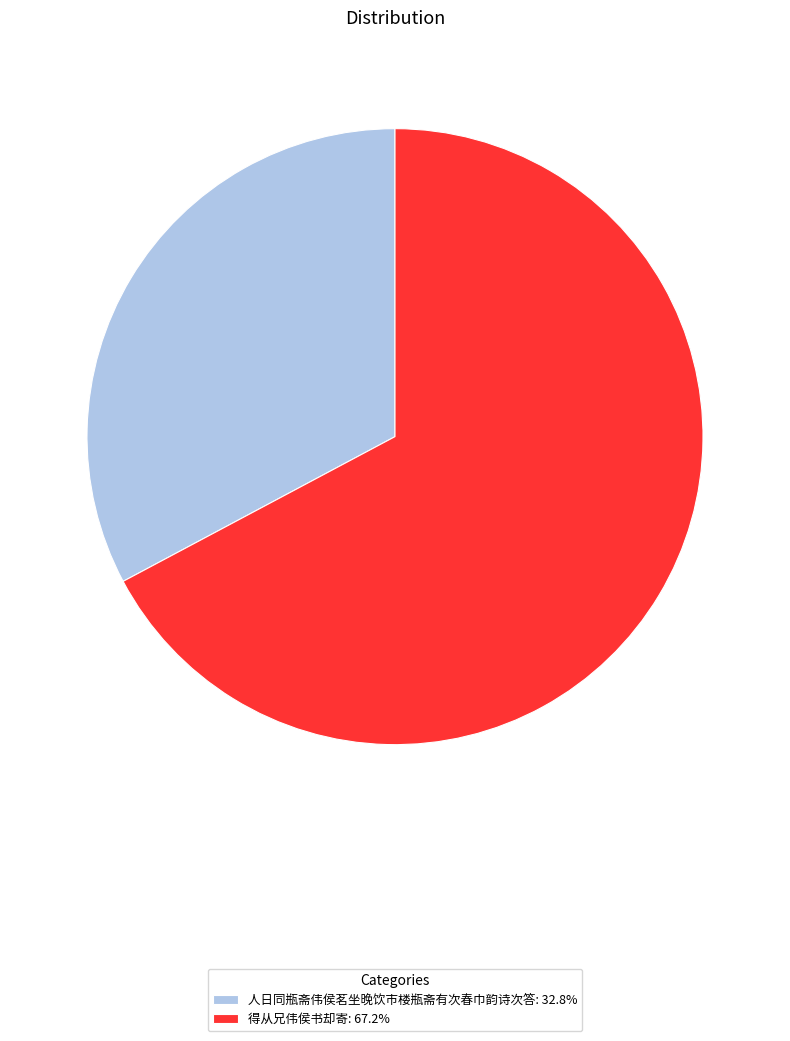

Approximately how many times larger is the value at 得从兄伟侯书却寄: 67.2% compared to 人日同瓶斋伟侯茗坐晚饮市楼瓶斋有次春巾韵诗次答: 32.8%?

2.1